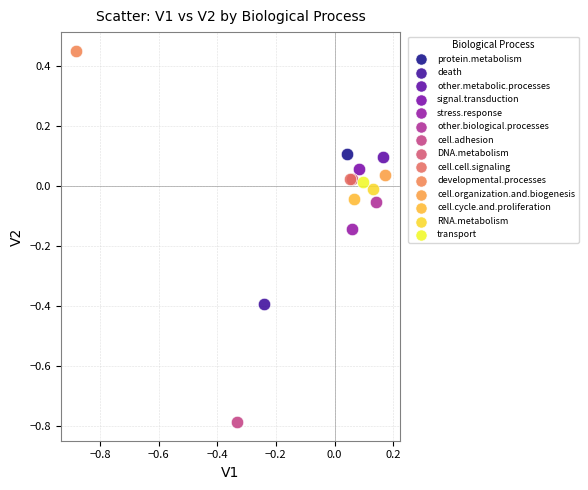

What are all the series names shown in the legend?

protein.metabolism, death, other.metabolic.processes, signal.transduction, stress.response, other.biological.processes, cell.adhesion, DNA.metabolism, cell.cell.signaling, developmental.processes, cell.organization.and.biogenesis, cell.cycle.and.proliferation, RNA.metabolism, transport